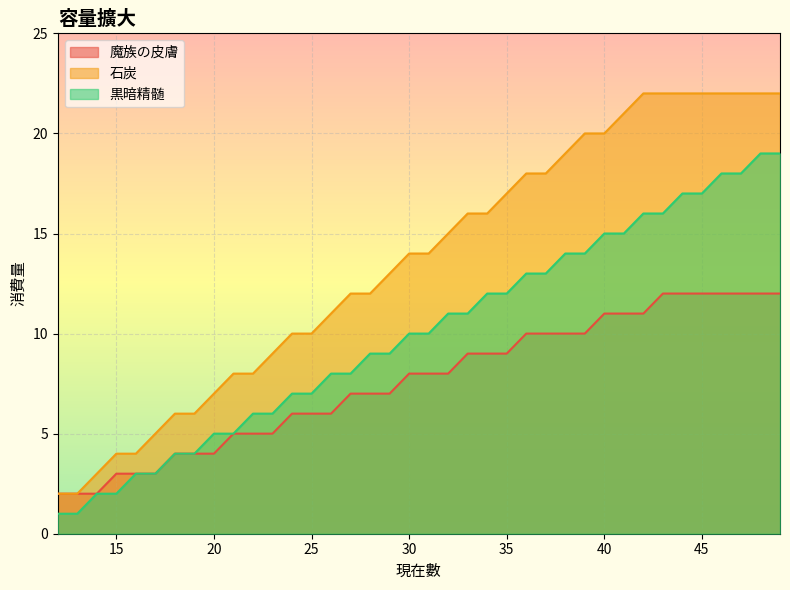

True or false: 石炭 and 魔族の皮膚 cross at least once.

False